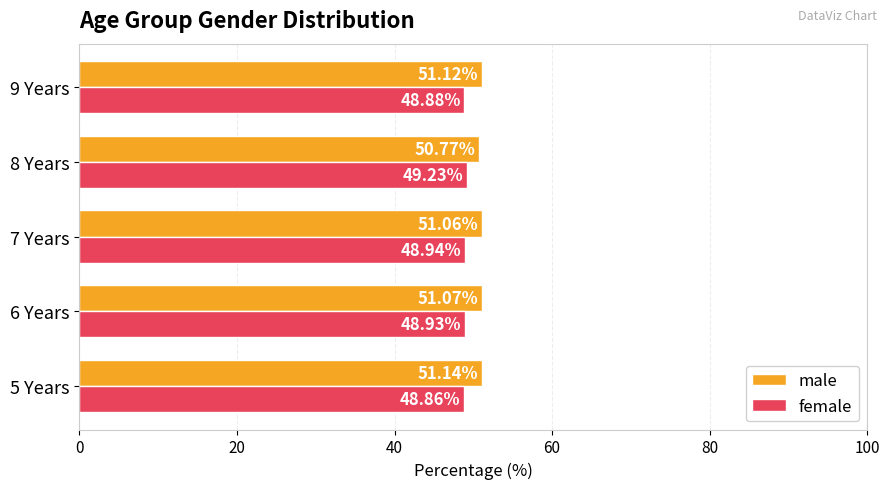

What is the spread (max minus min) of values at 6 Years?

2.1